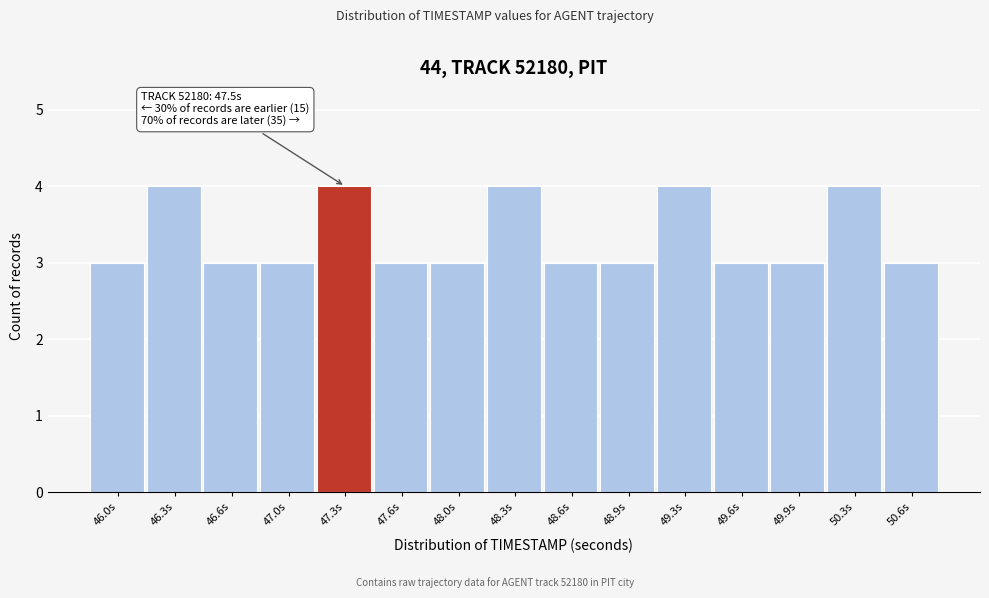

Reading left to right, what are all the values shown in this chart?

3	4	3	3	4	3	3	4	3	3	4	3	3	4	3